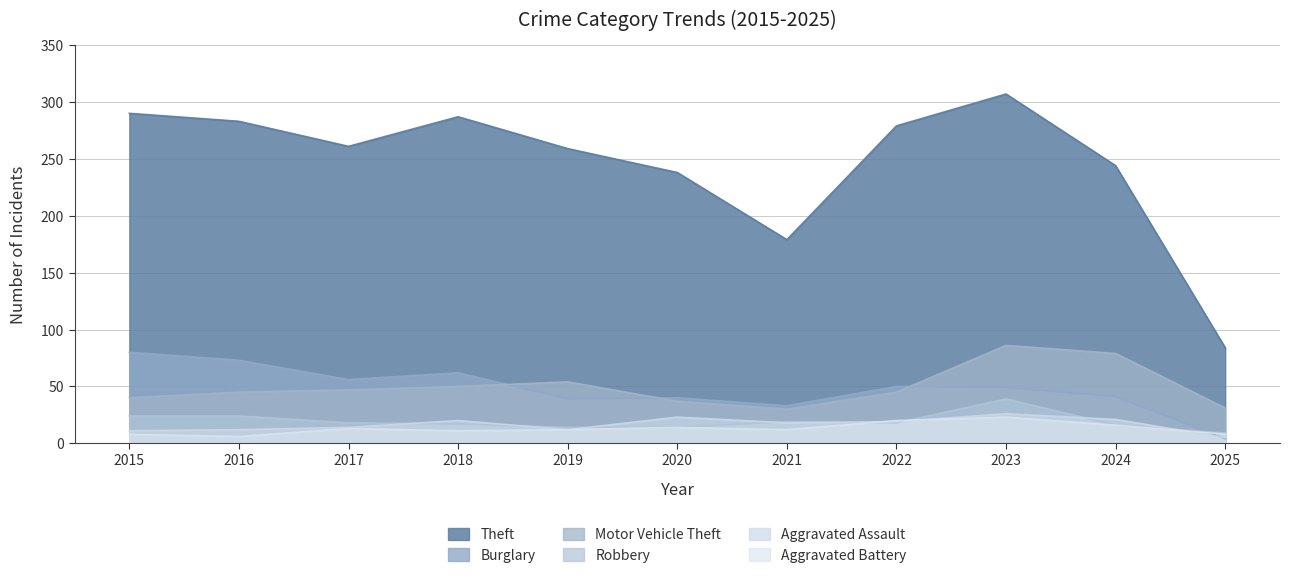

Where is Aggravated Assault nearest to the value 15?

2017